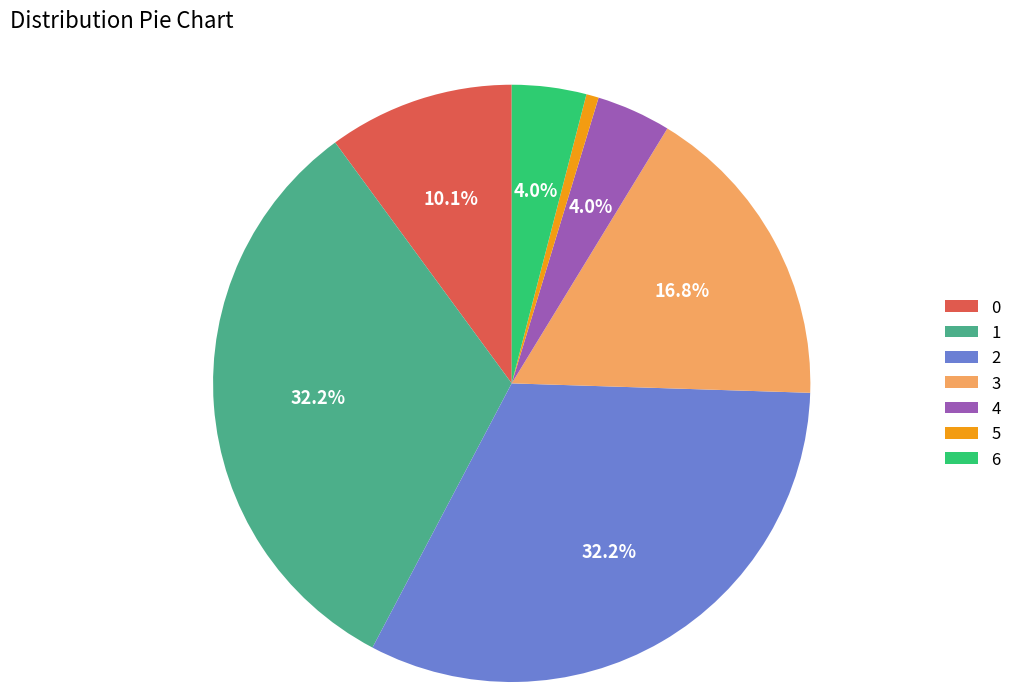

How many slices are in this pie chart?

7